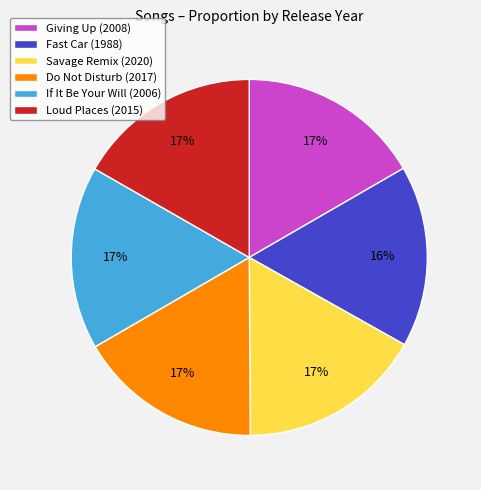

Is it true that Loud Places is 31% of the pie?

False